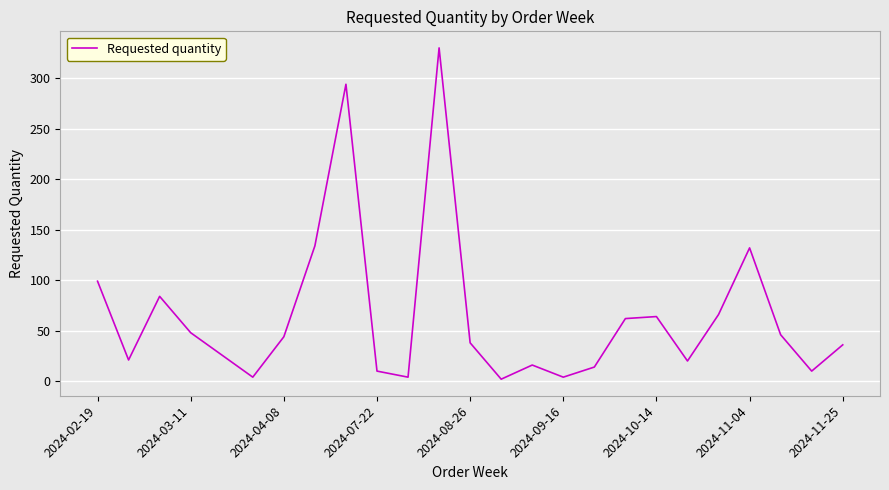

What is the maximum value shown in the chart?

330